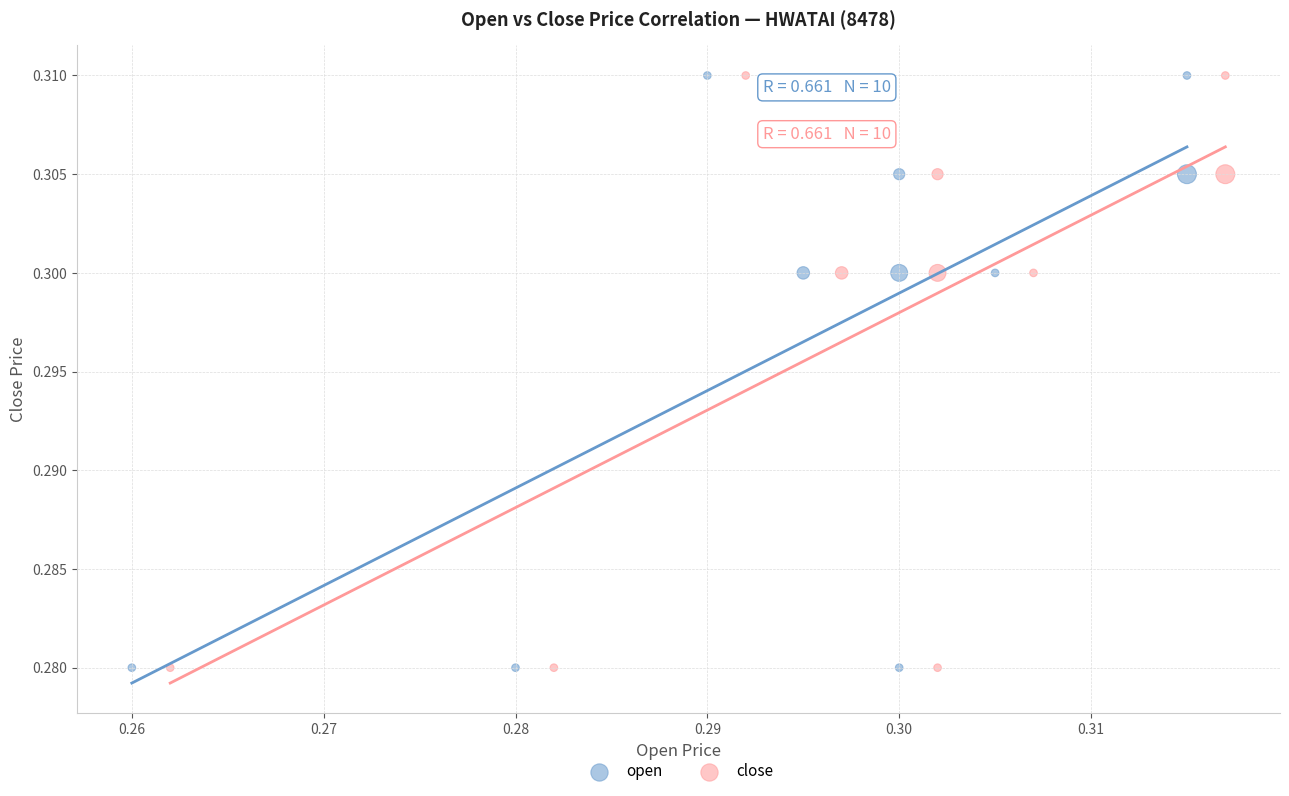

What are all the series names shown in the legend?

open, close